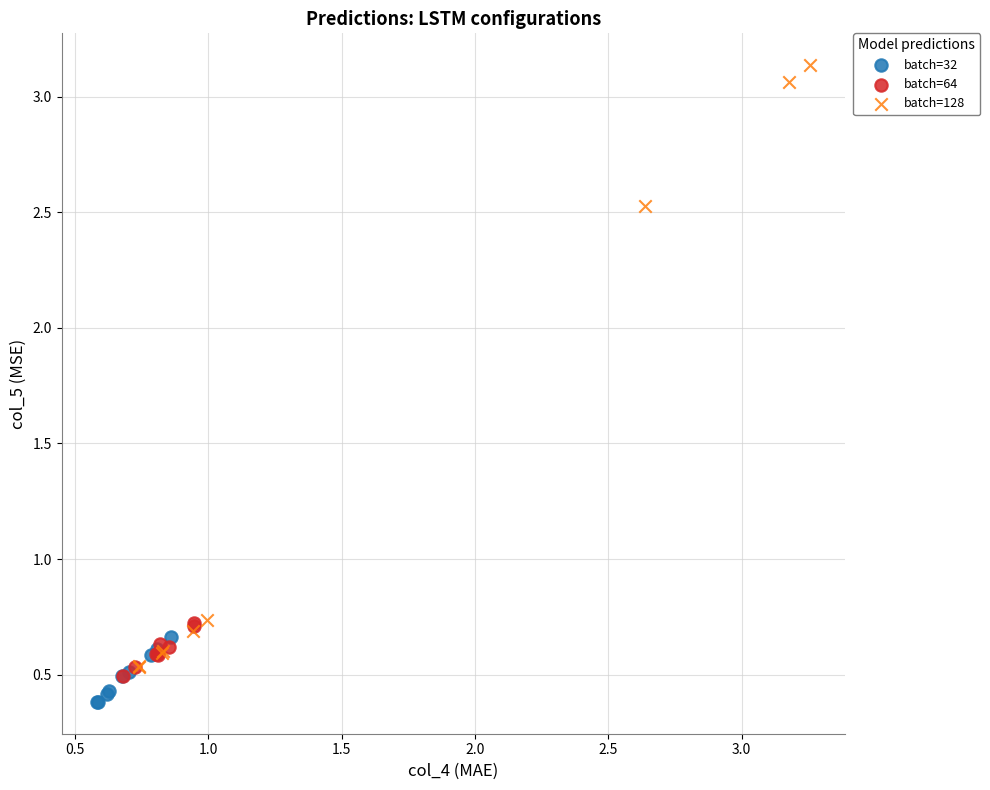

Which series has the widest spread of Y values?

batch=128